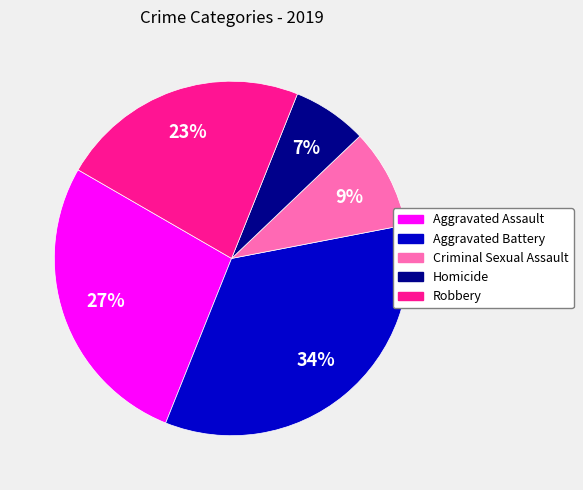

Does Robbery represent more than half of the total?

No